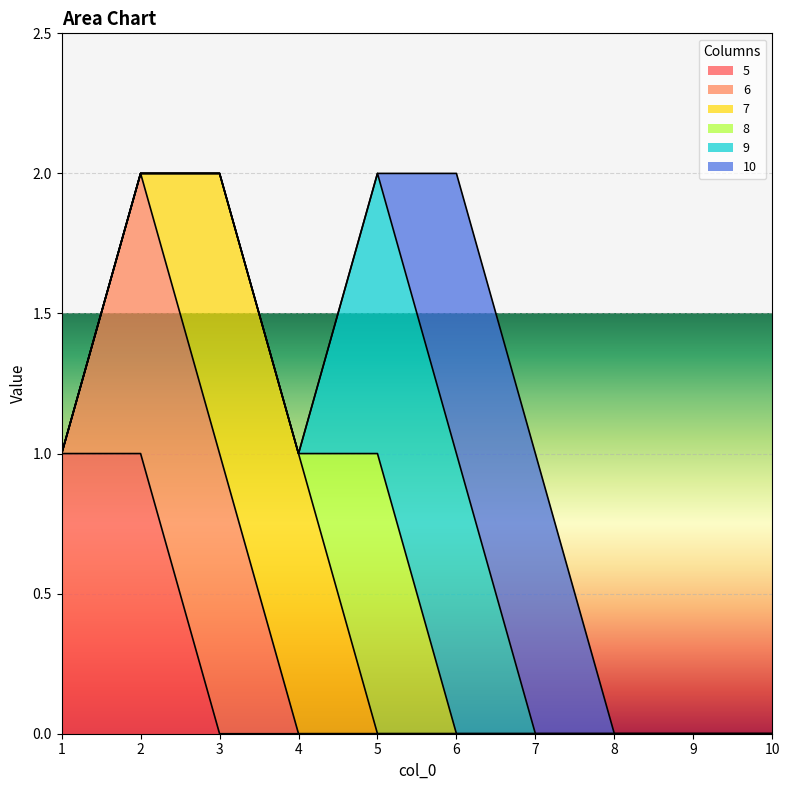

Which has a higher value, 4 or 1?

1